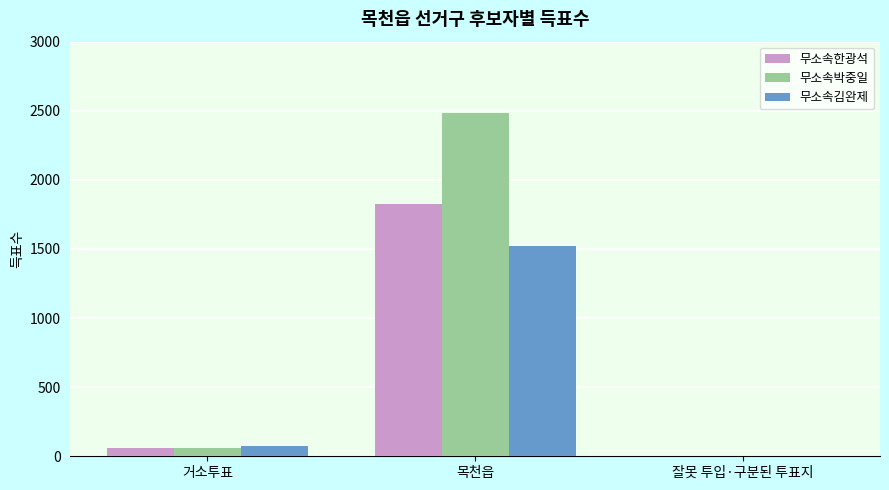

Between 목천읍 and 잘못 투입·구분된 투표지, which series saw the biggest shift?

무소속박중일